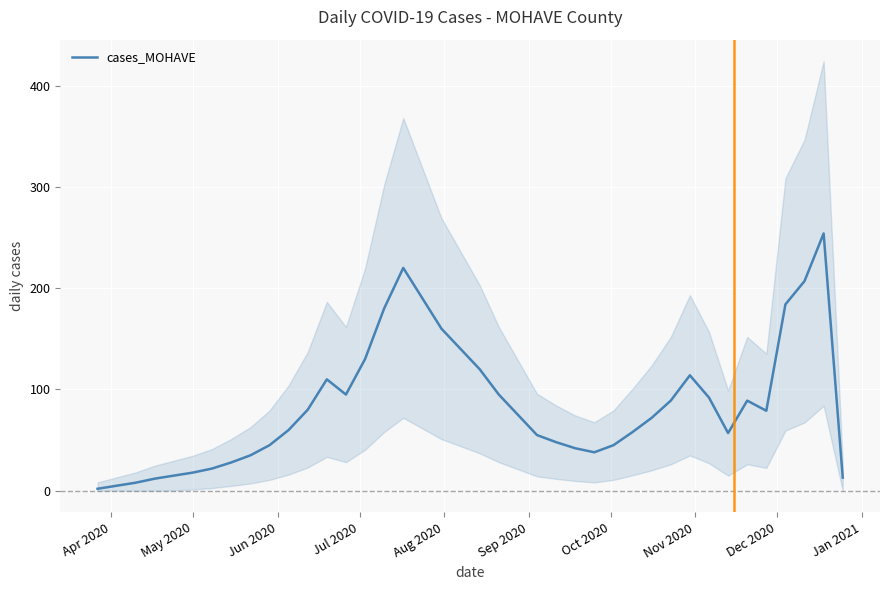

What is the maximum value for cases_MOHAVE?

254